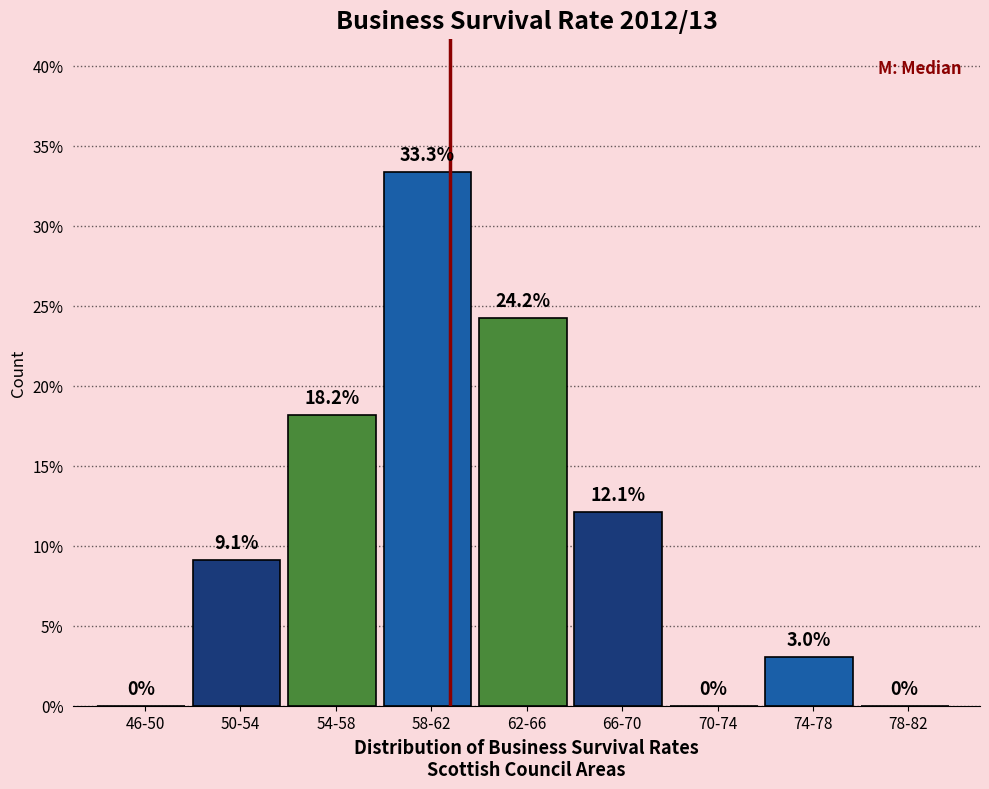

Reading right to left, extract all data points from this chart.

78-82=0.0	74-78=3.0	70-74=0.0	66-70=12.1	62-66=24.2	58-62=33.3	54-58=18.2	50-54=9.1	46-50=0.0